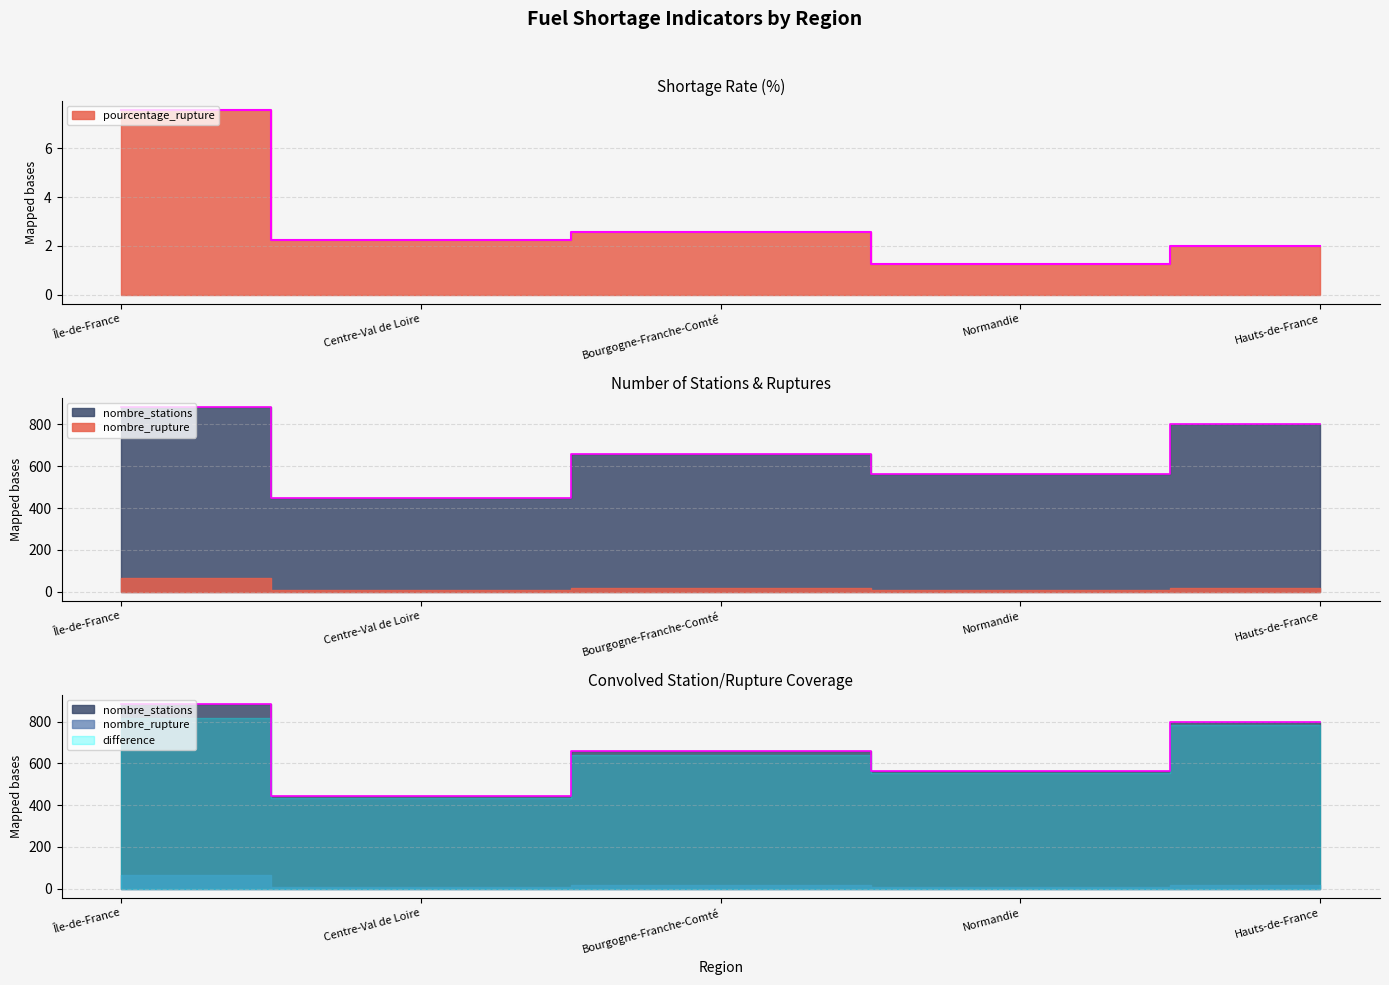

True or false: pourcentage_rupture and nombre_stations cross at least once.

False